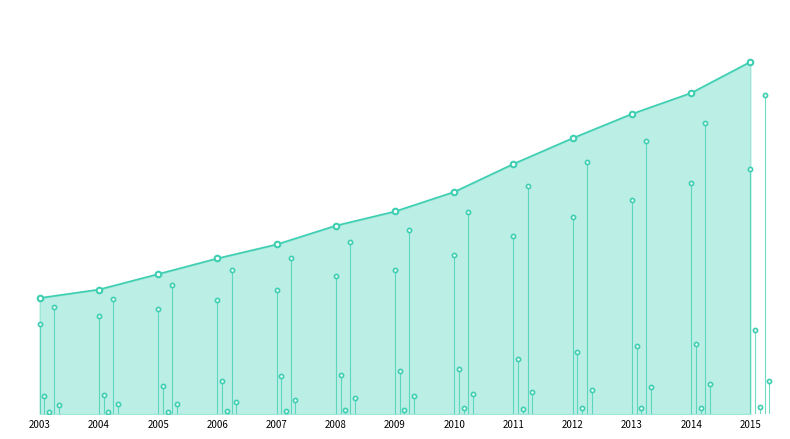

At which category does the chart reach its peak across all series?

2015